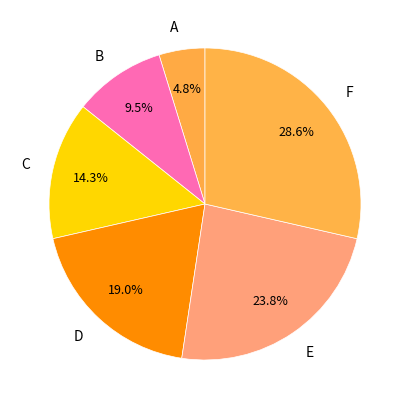

Which category has the smallest portion of the pie?

A